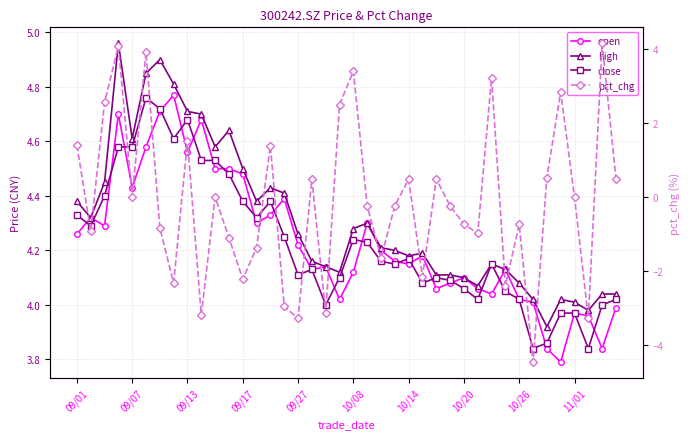

What is the difference between the second highest and minimum values in the high series?

1.0